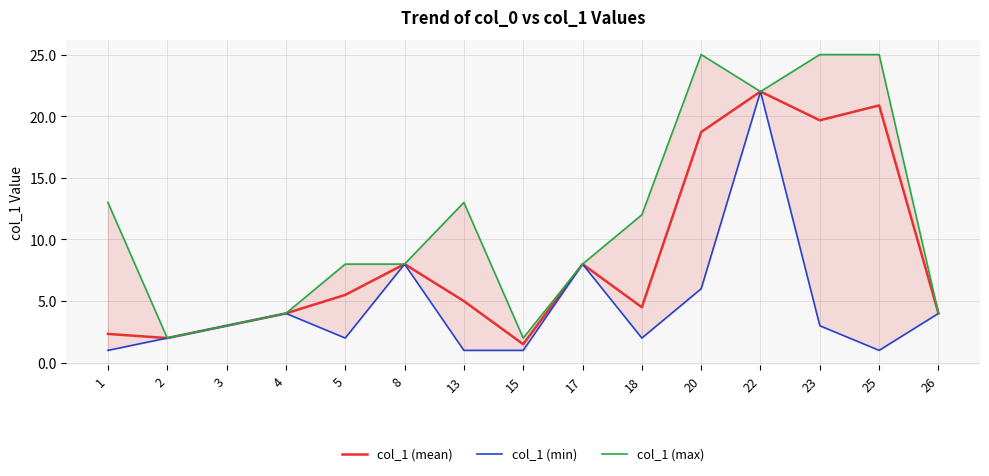

Which category has the lowest value across all series?

1